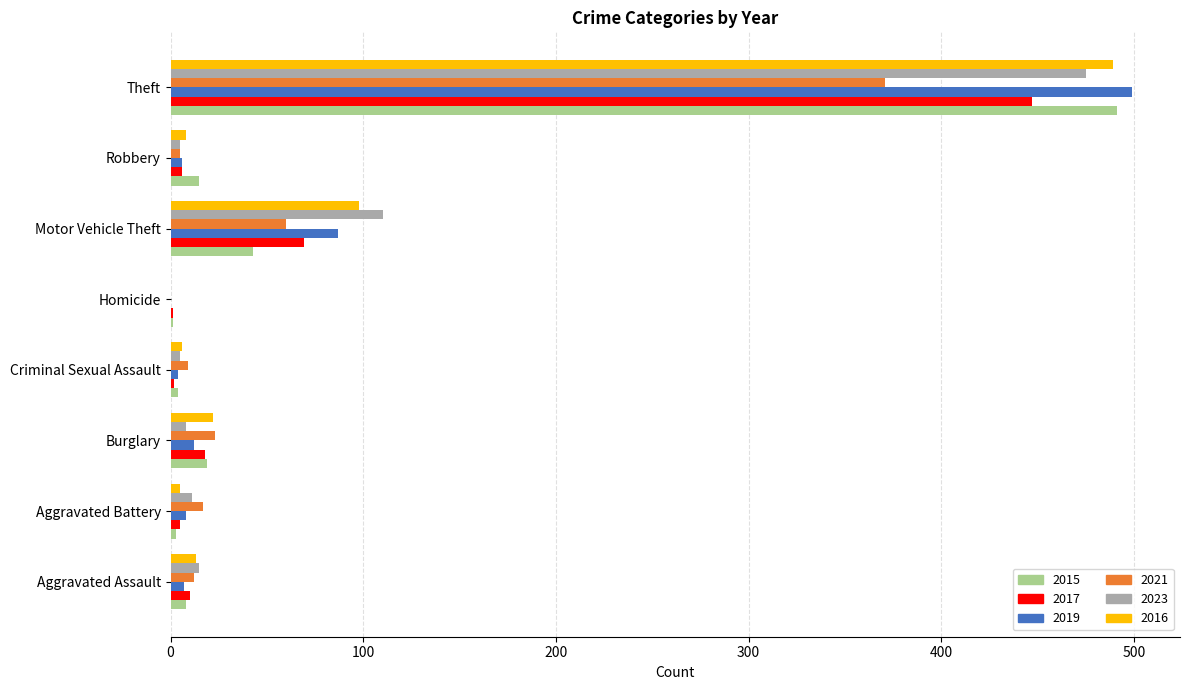

The 2019 series shows 499 at Theft. True or false?

True